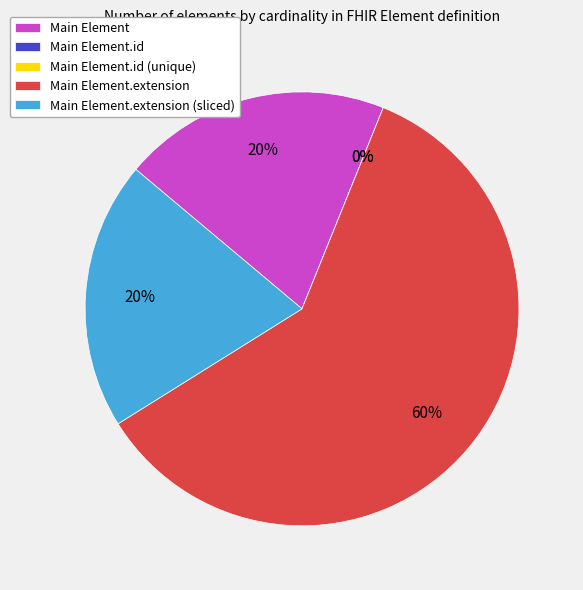

Does Element.extension represent more than half of the total?

Yes